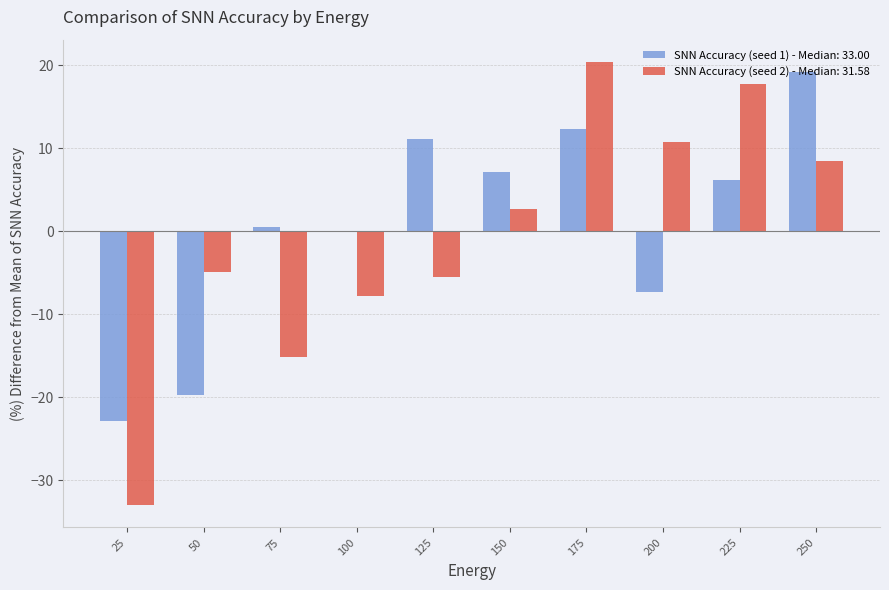

At which category is the sum across all series the highest?

175